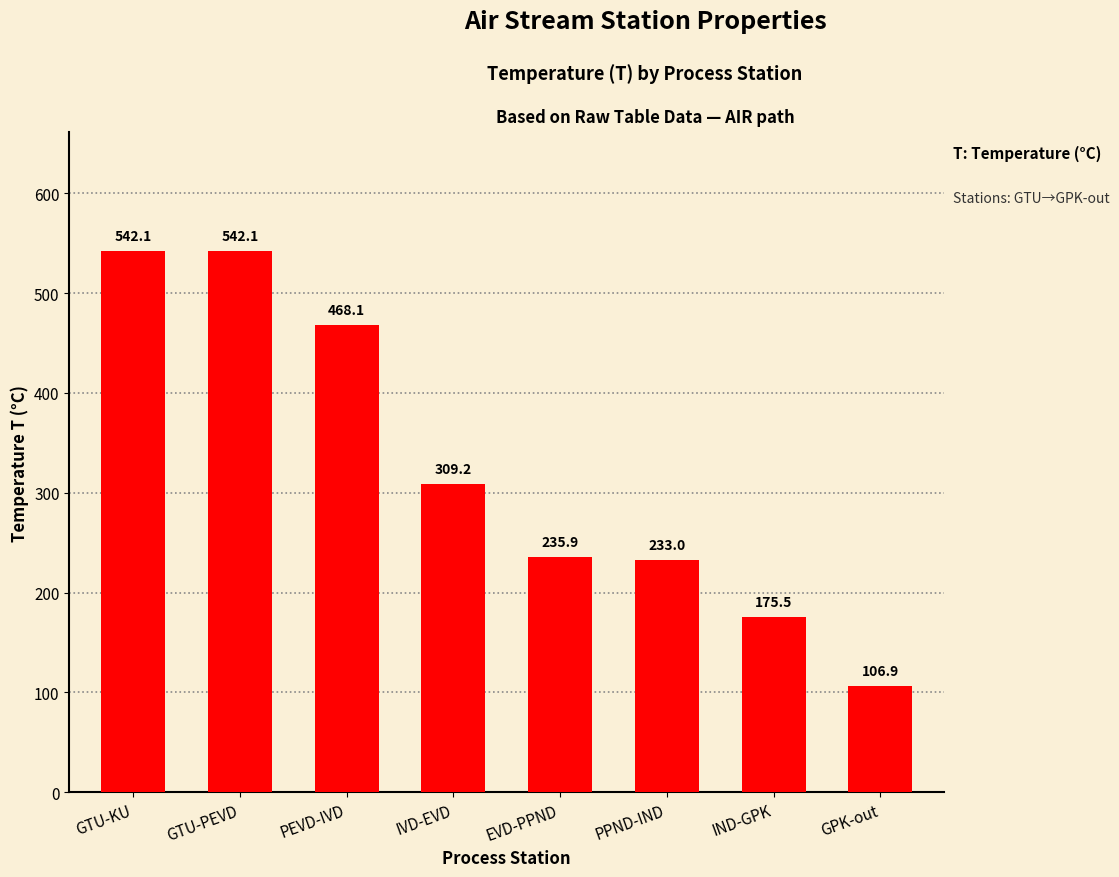

Are the bars grouped side by side (vs. stacked)?

No